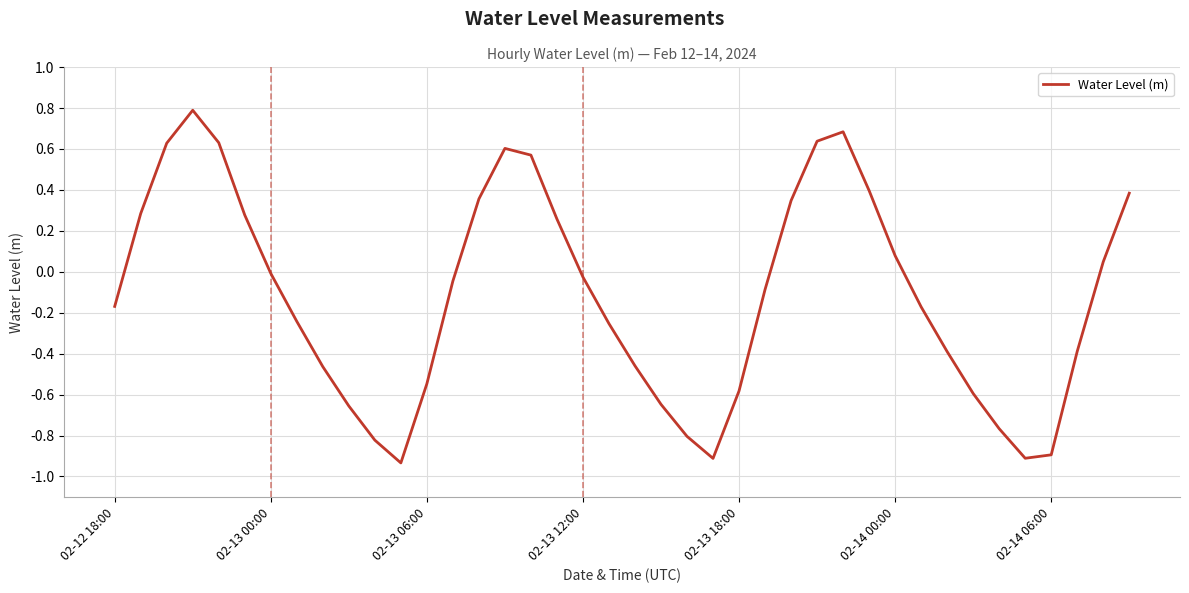

What is the greatest value displayed?

0.8